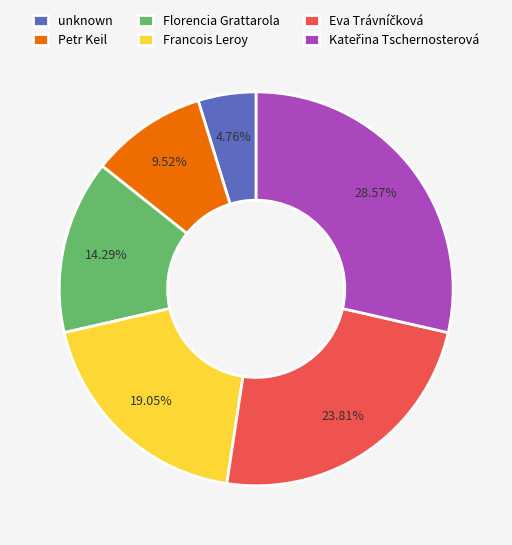

To the nearest percent, what is the difference between the largest and smallest slice percentages?

24%